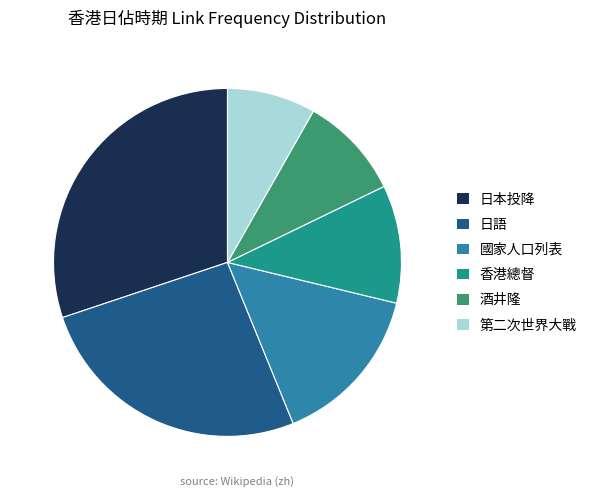

What is the smallest slice in the pie chart?

第二次世界大戰